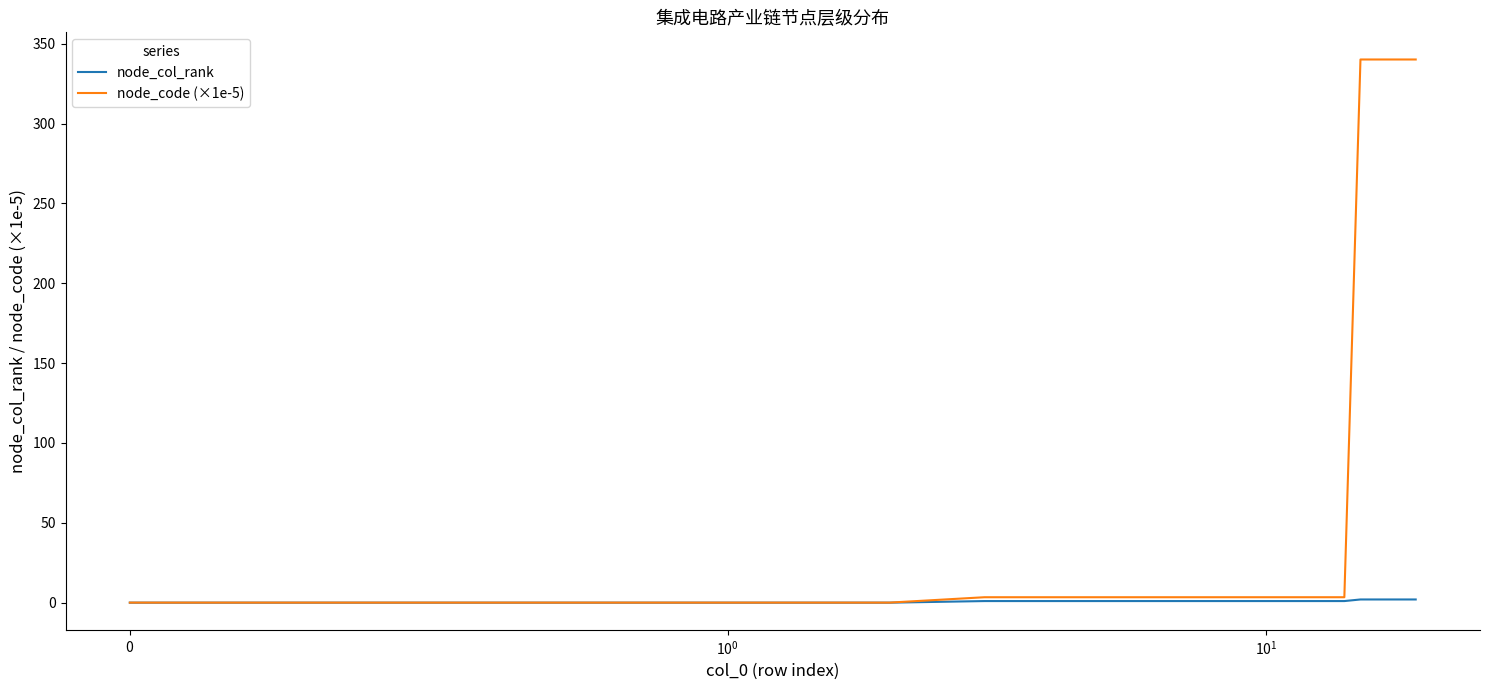

What is the maximum value shown in the chart?

340.1